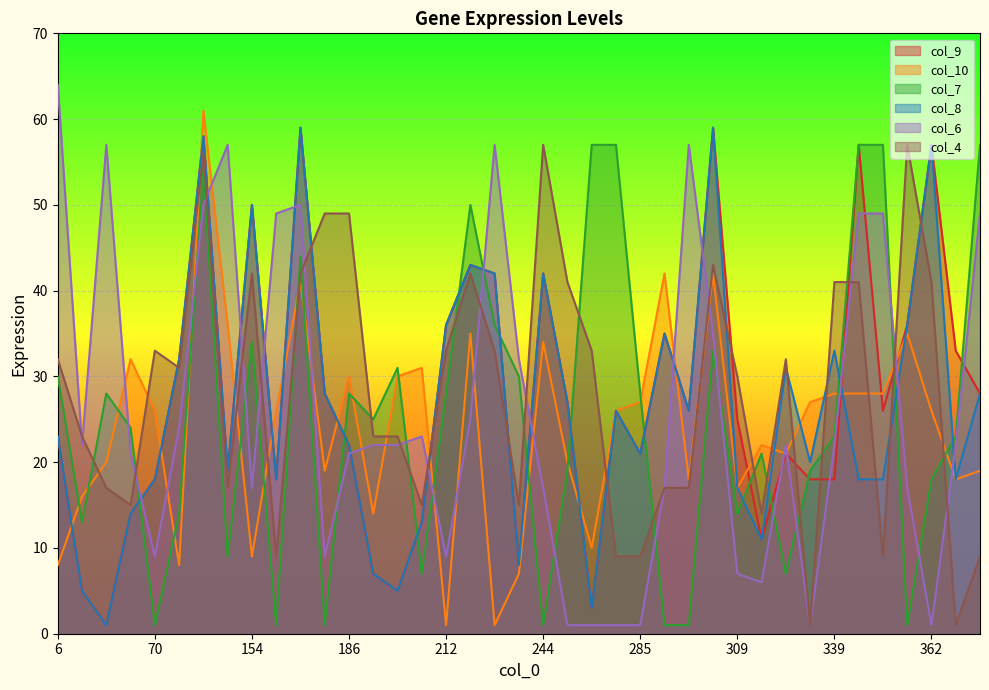

Is it true that col_7 equals 3 at 207?

False